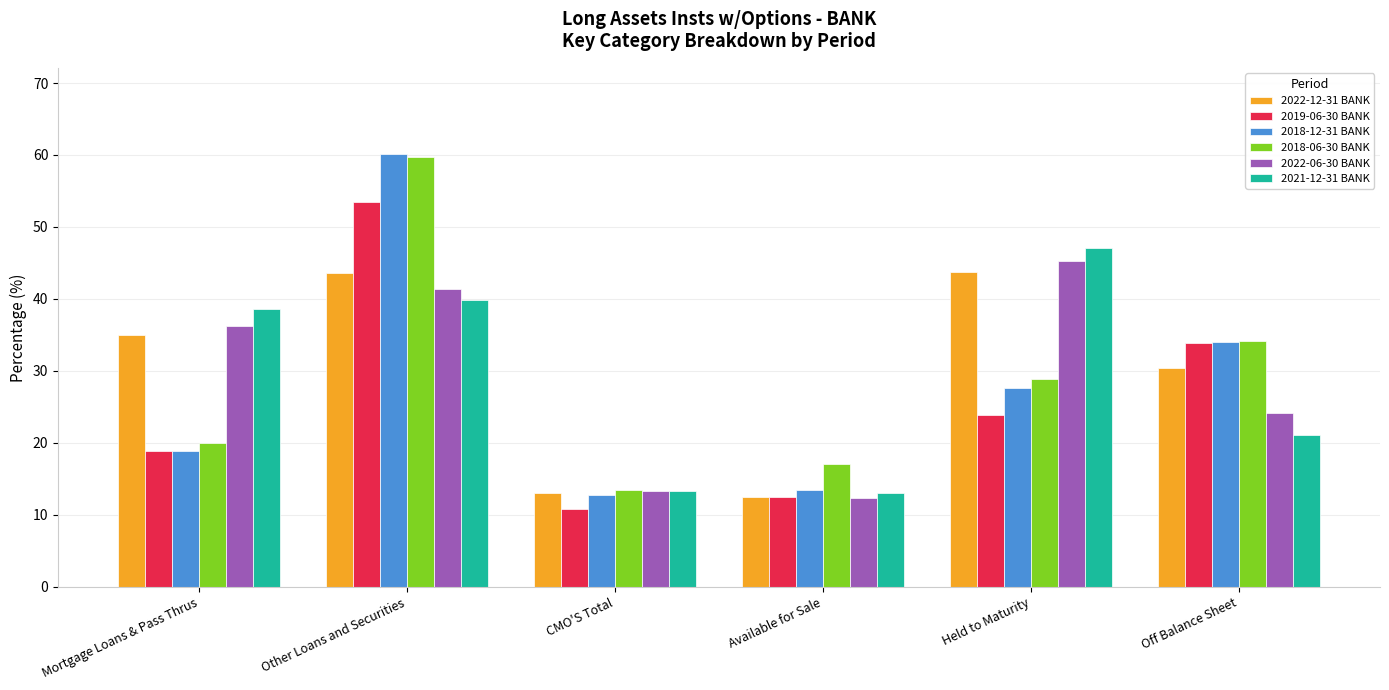

What value does the 2022-06-30 BANK series have at Other Loans and Securities?

41.4